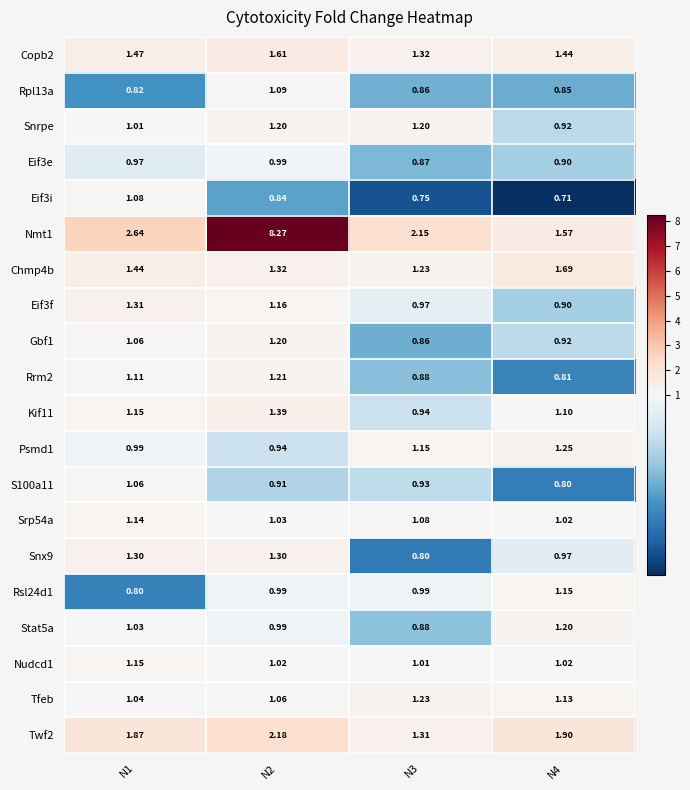

Is the value of Gbf1 at N2 greater than the value of Tfeb at N2?

Yes